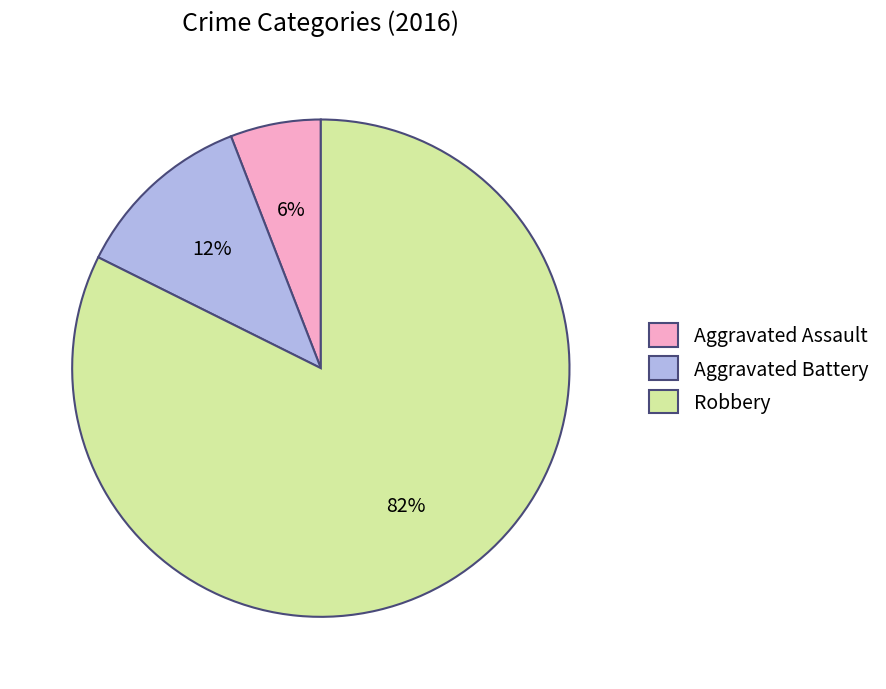

Count the number of slices in the pie.

3